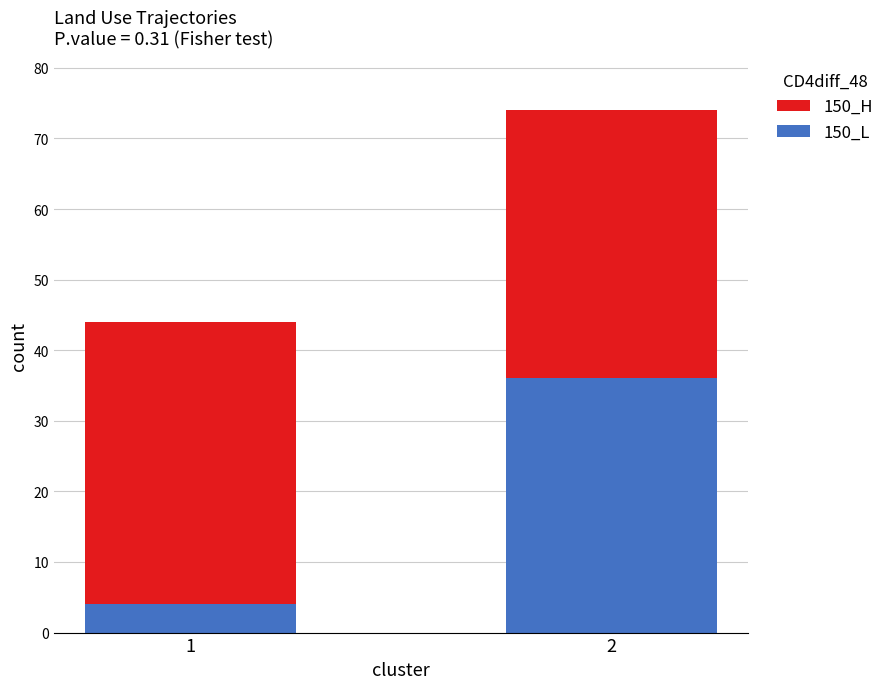

What is the sum of all 150_L values?

40